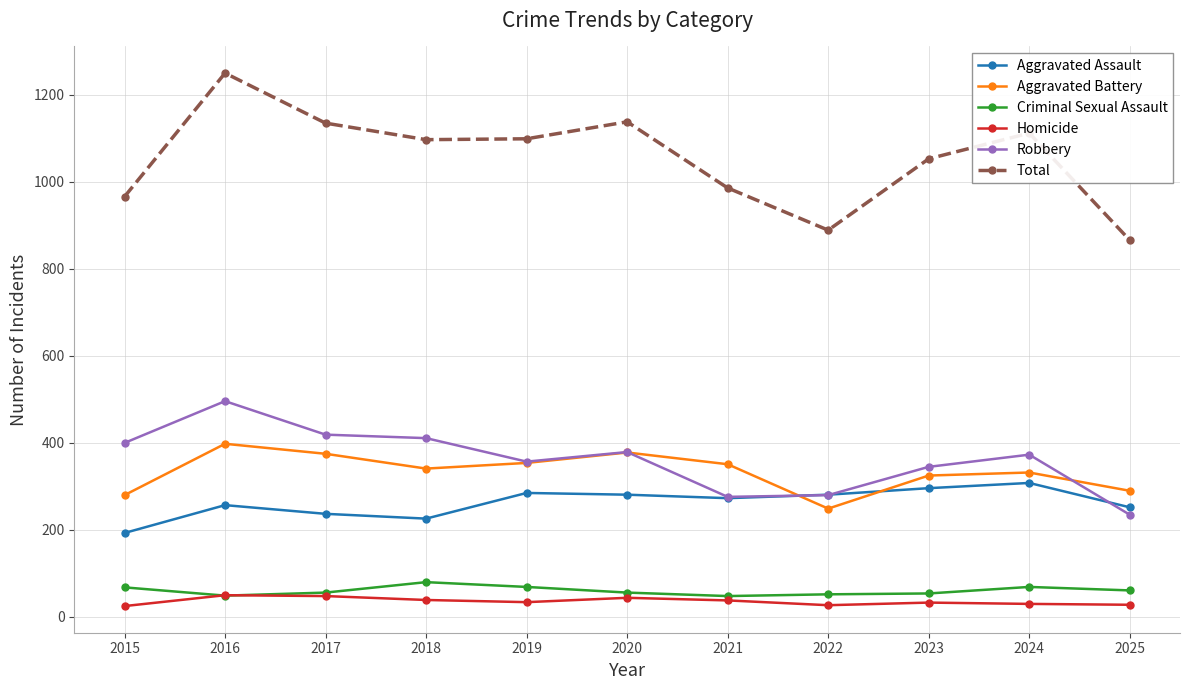

True or false: Total and Aggravated Assault cross at least once.

False